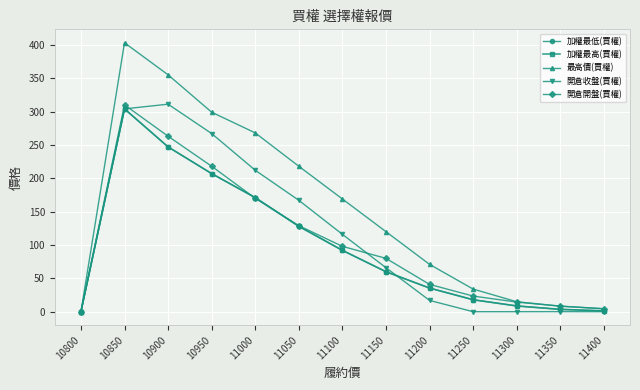

Does the chart have visible grid lines?

Yes